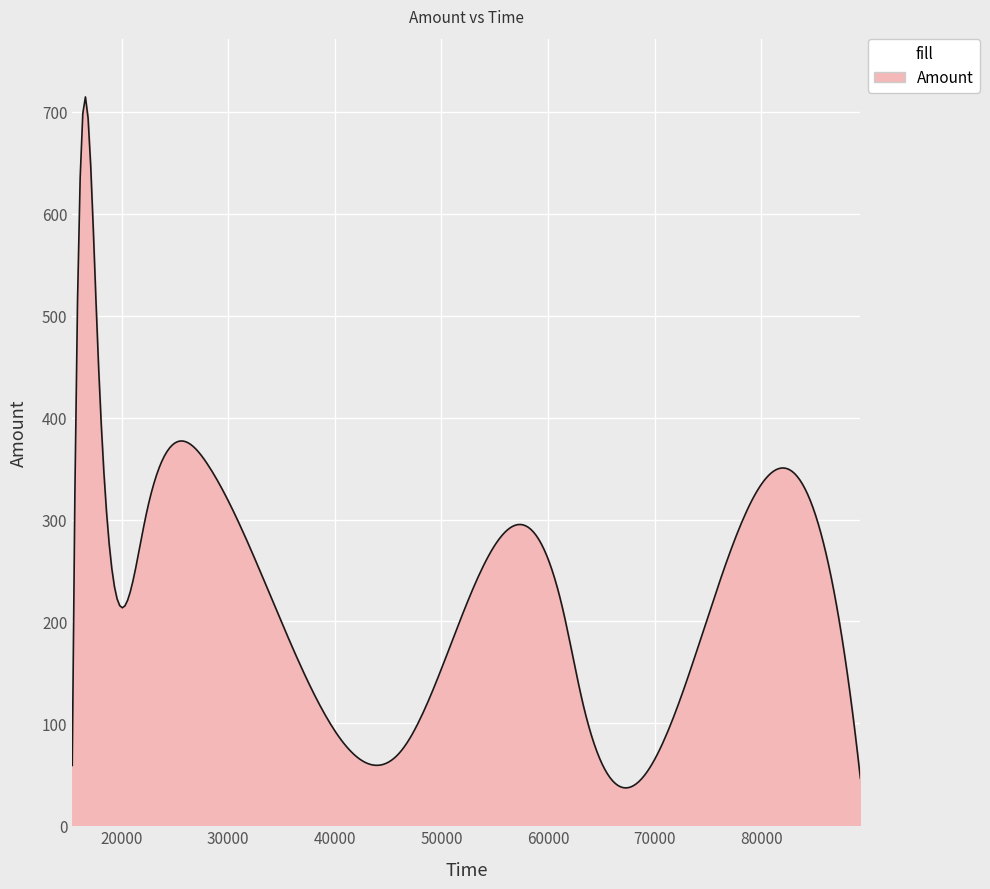

What is the difference between the maximum and minimum values?

678.0